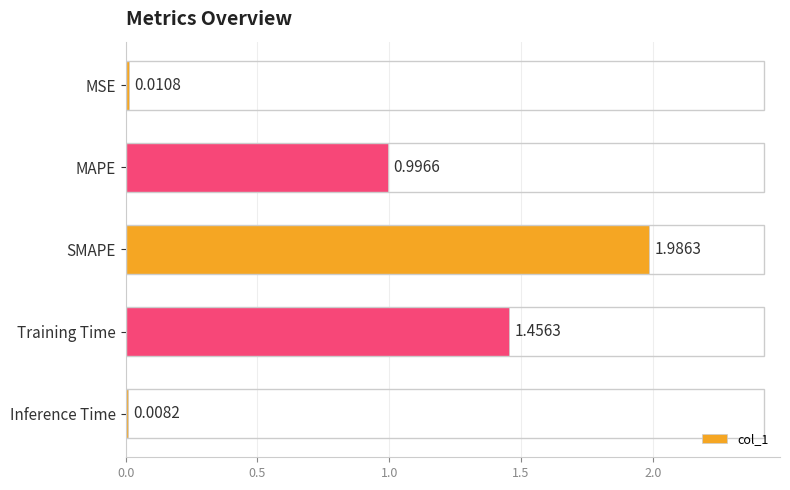

Are the bars horizontal?

Yes